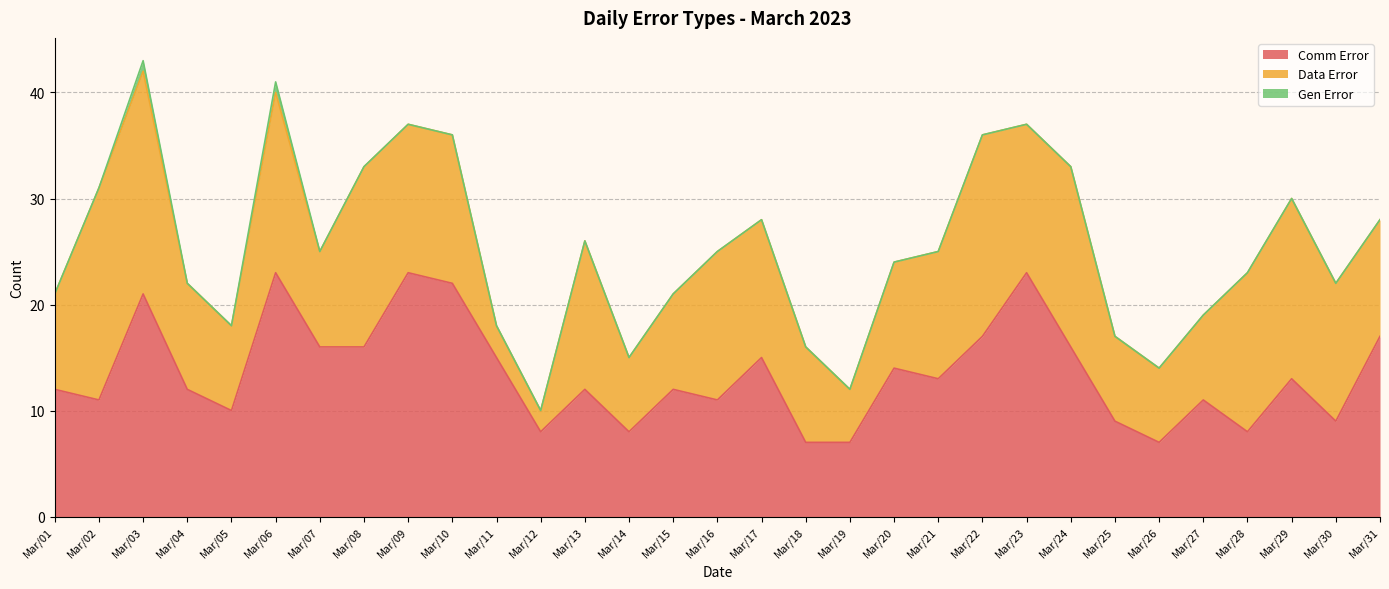

Between Mar/28 and Mar/29, which is larger?

Mar/29